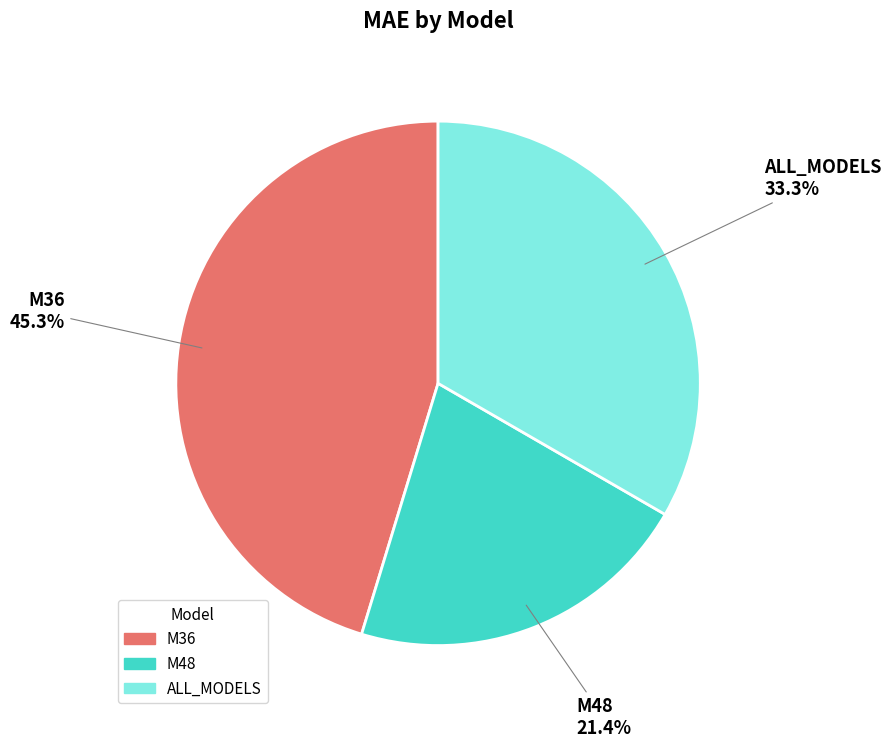

To the nearest percent, what percentage of the pie is ALL_MODELS?

33%